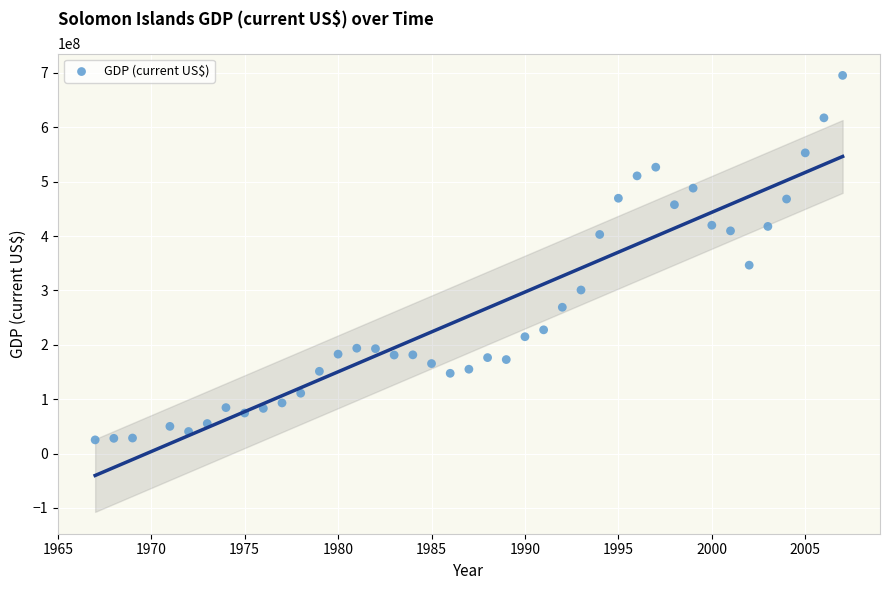

What is the range of X values (max minus min)?

40.0